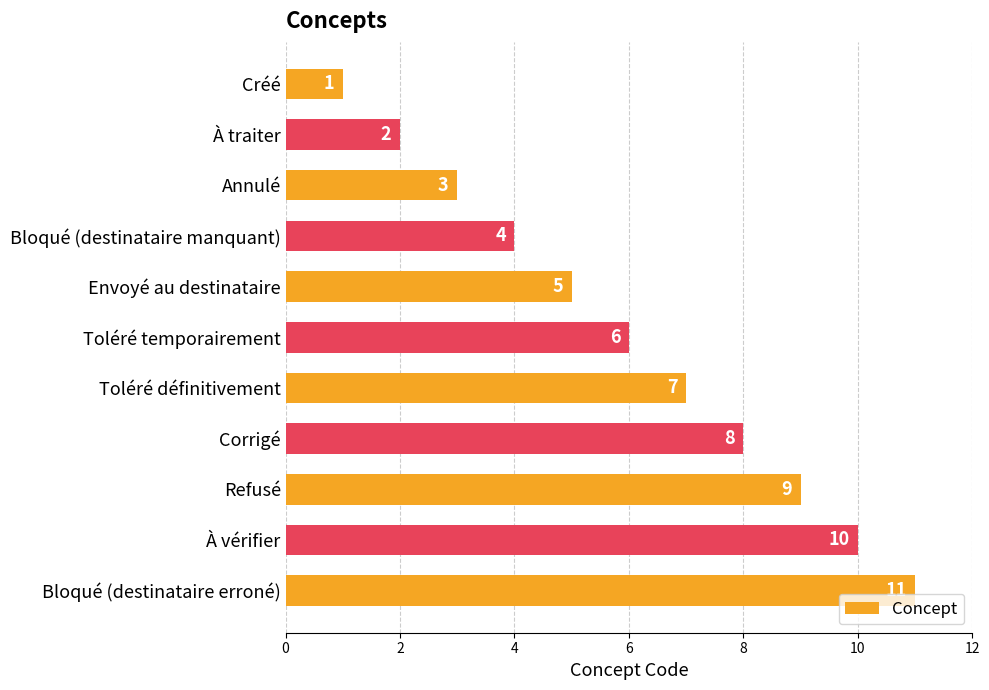

What is the smallest value displayed?

1